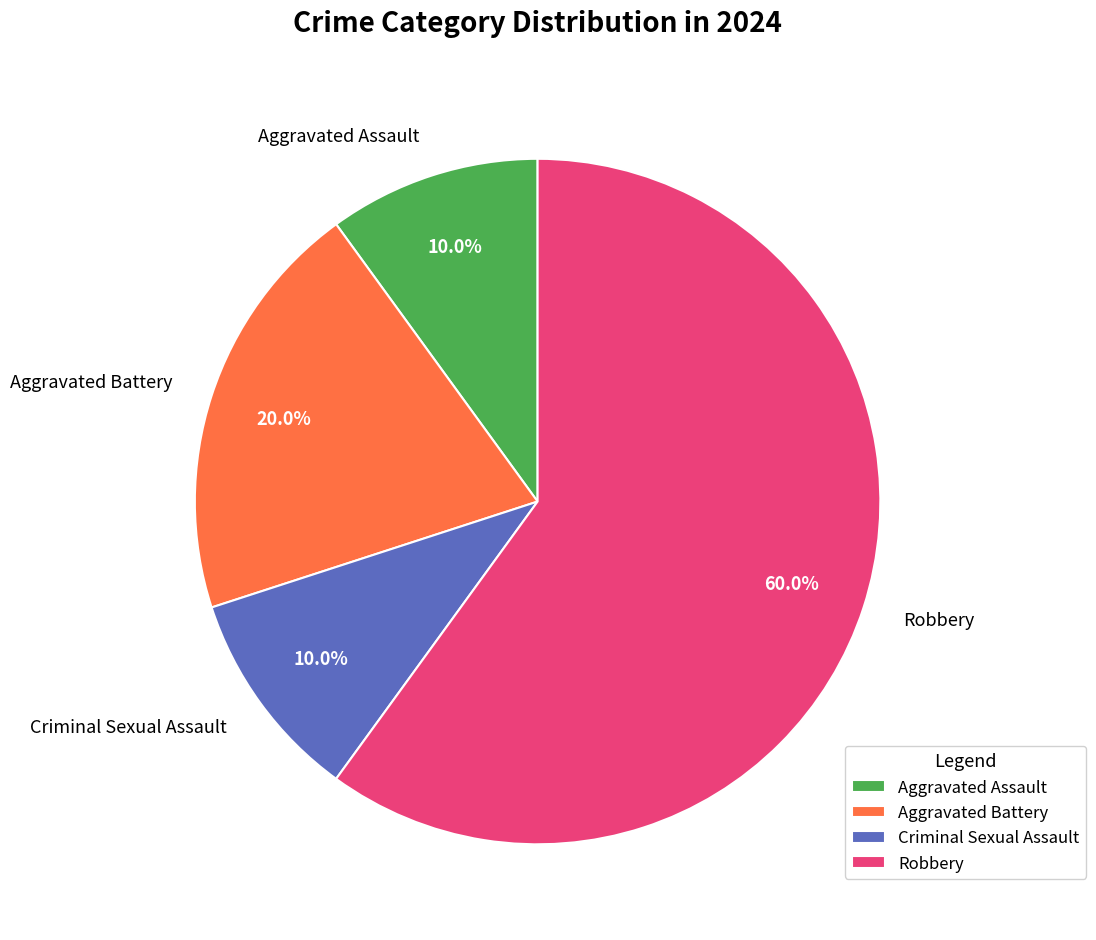

Which slice represents more than half of the pie?

Robbery